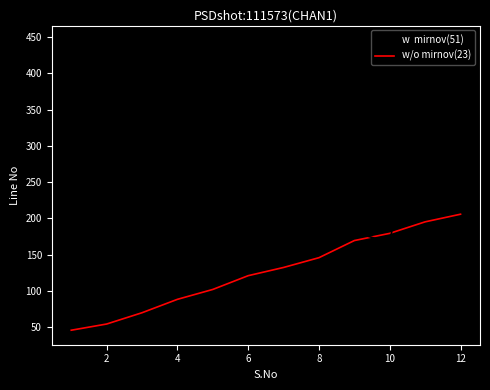

How many lines are shown in the chart?

2